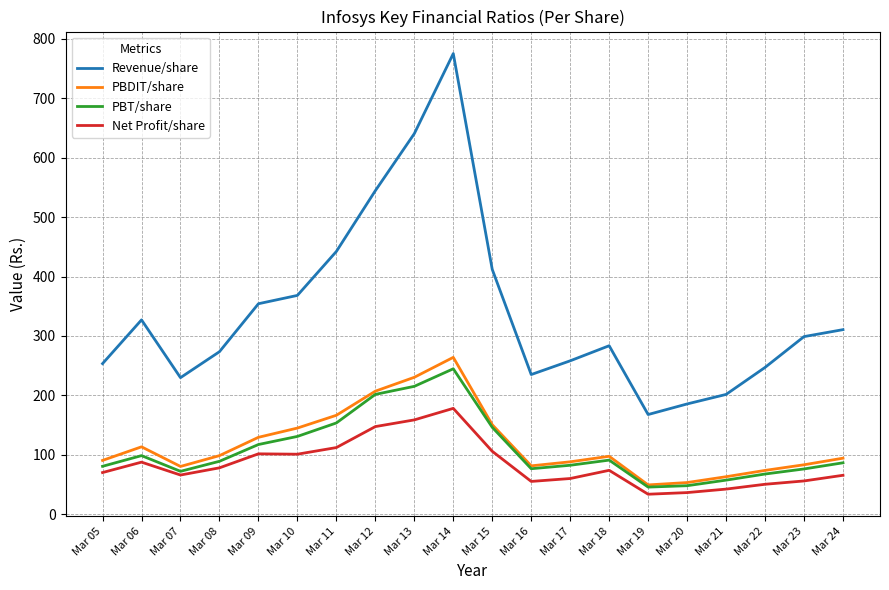

What is the average value of the PBT/share series?

109.2